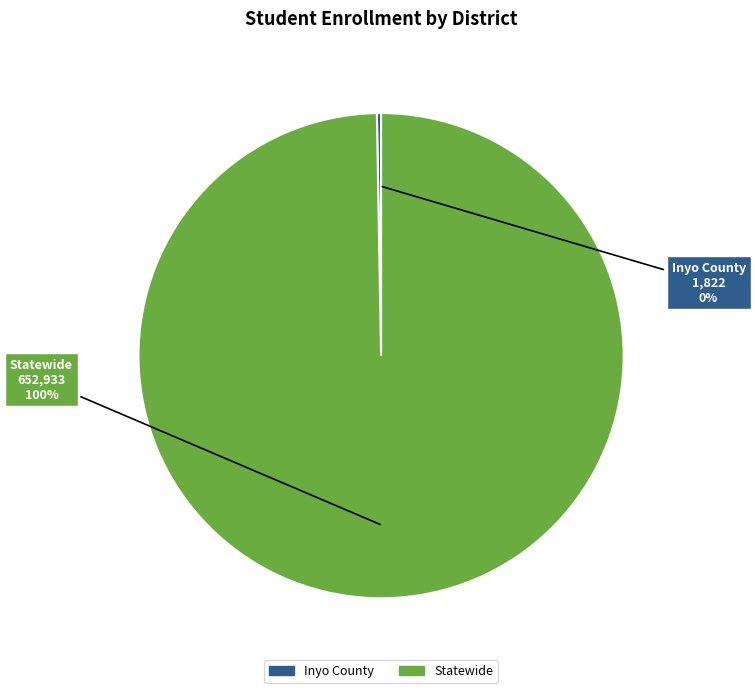

What percentage is the Statewide slice, to the nearest percent?

100%